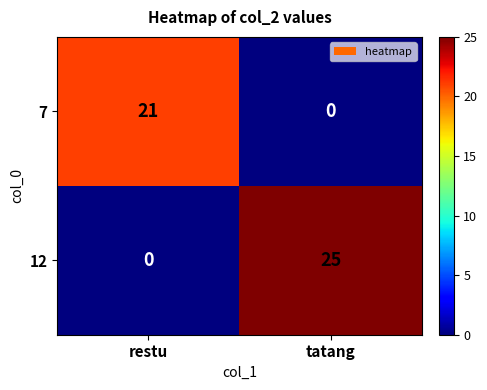

Is it true that 12 equals 0 at restu?

True